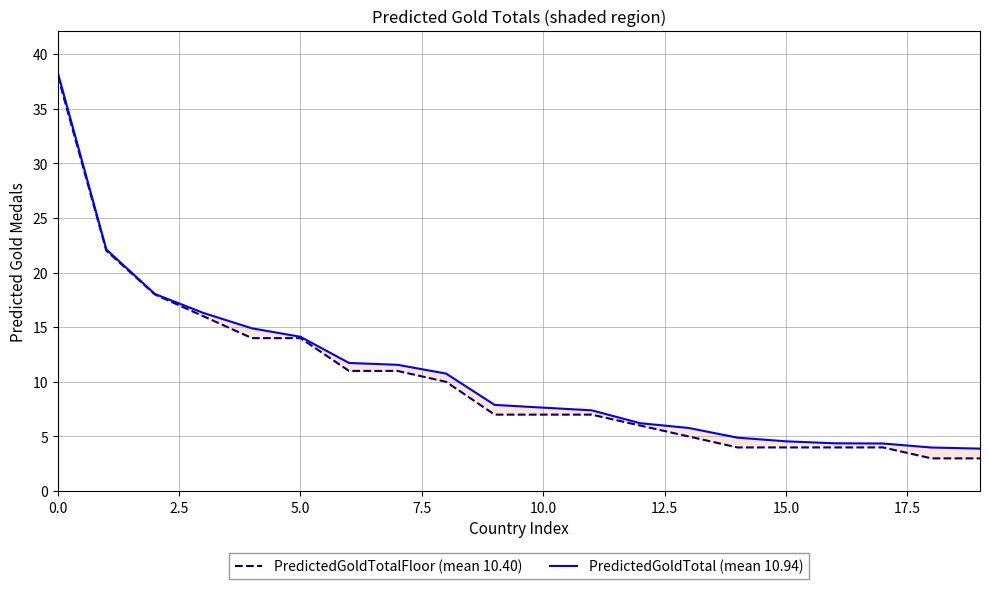

What is the spread (max minus min) of values at 10?

0.6